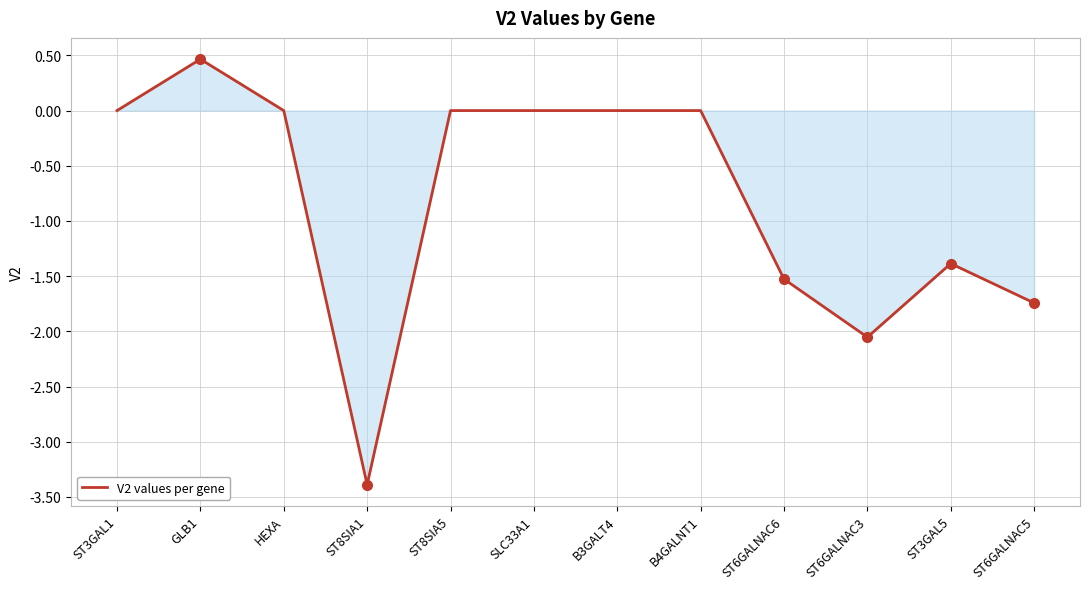

What is the minimum value shown in the chart?

-3.4